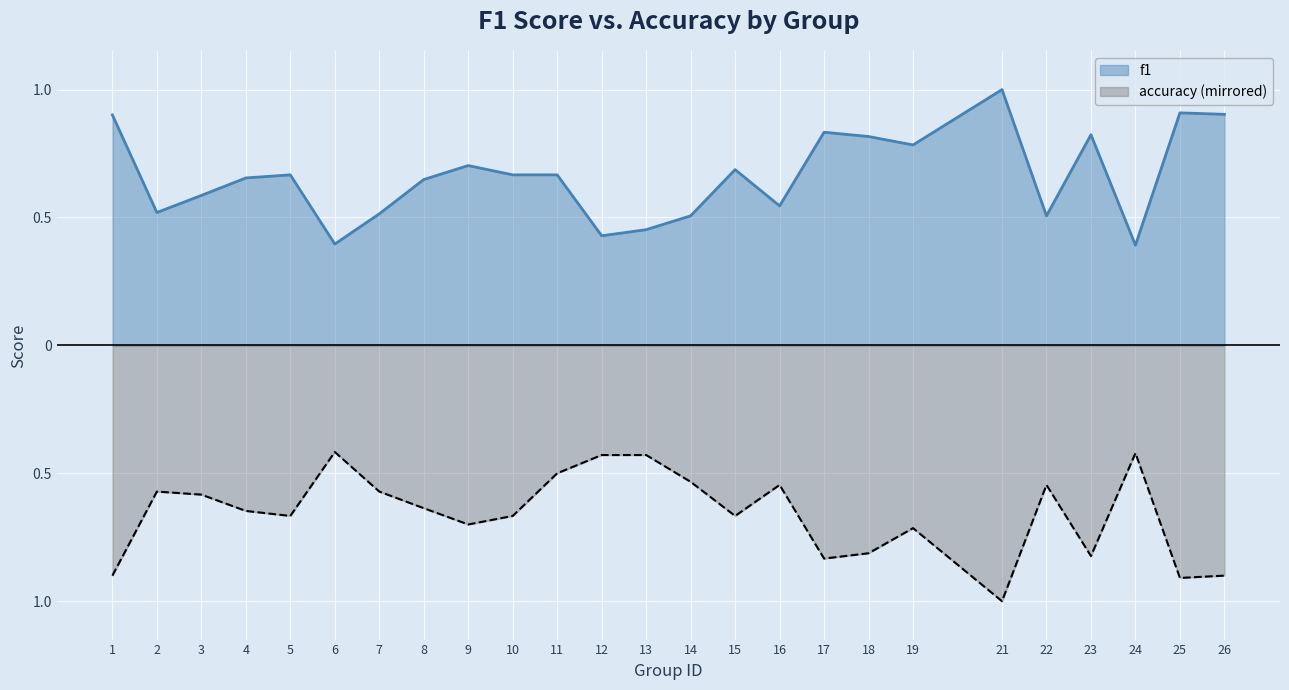

What is the approximate value of f1 at 5?

0.7